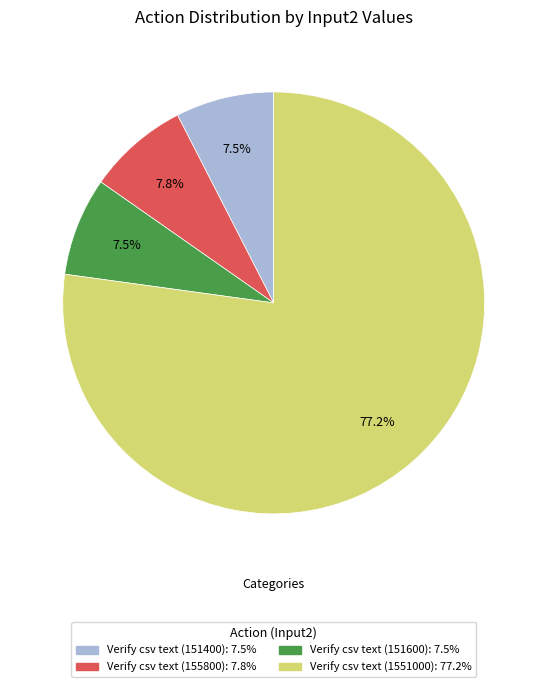

Which slice is the largest?

Verify csv text (1551000)